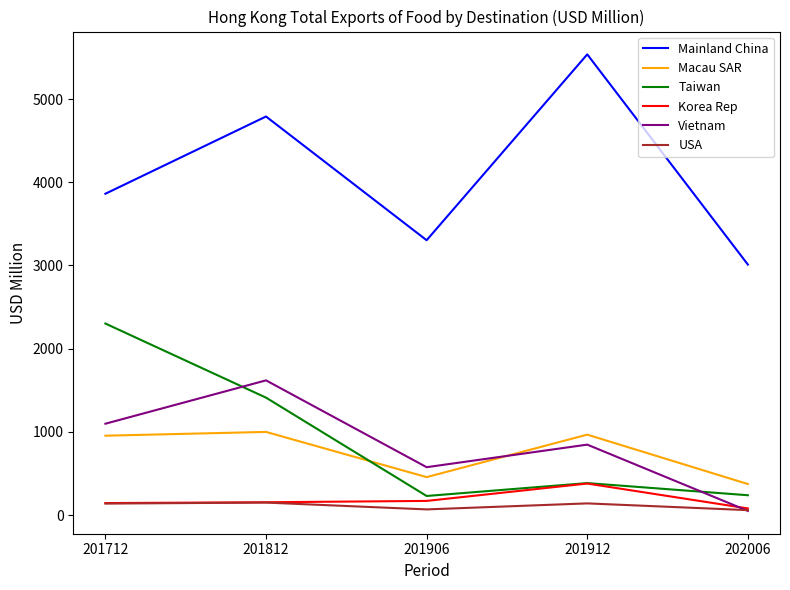

Which series has the largest total across all categories?

Mainland China